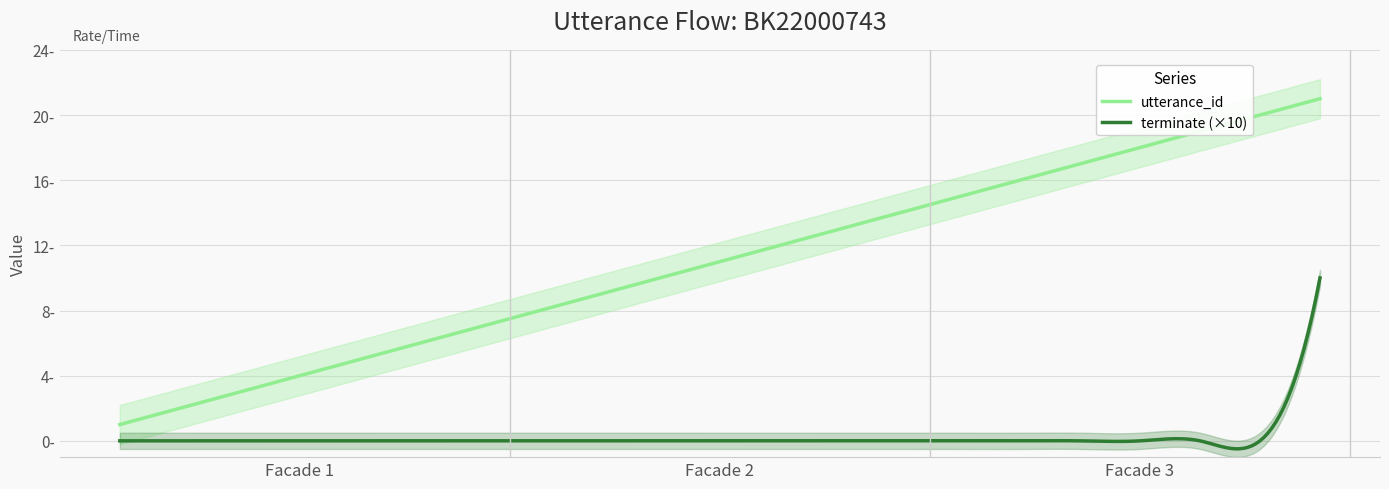

How many terminate values are between 0 and 1?

21